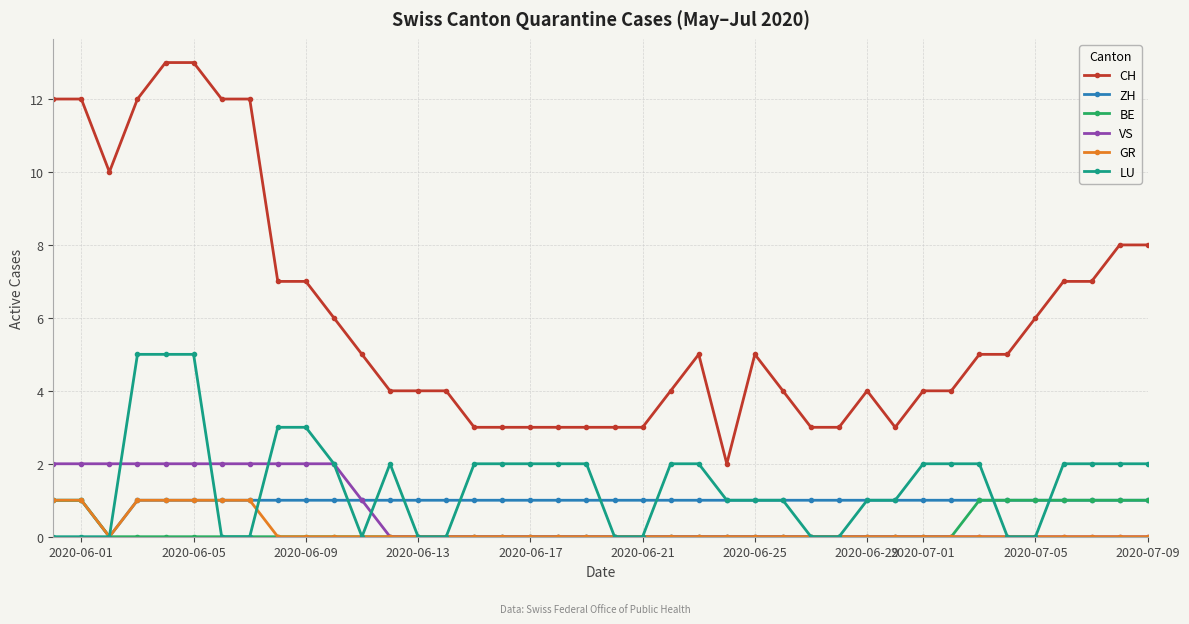

True or false: ZH and CH intersect in this chart.

False